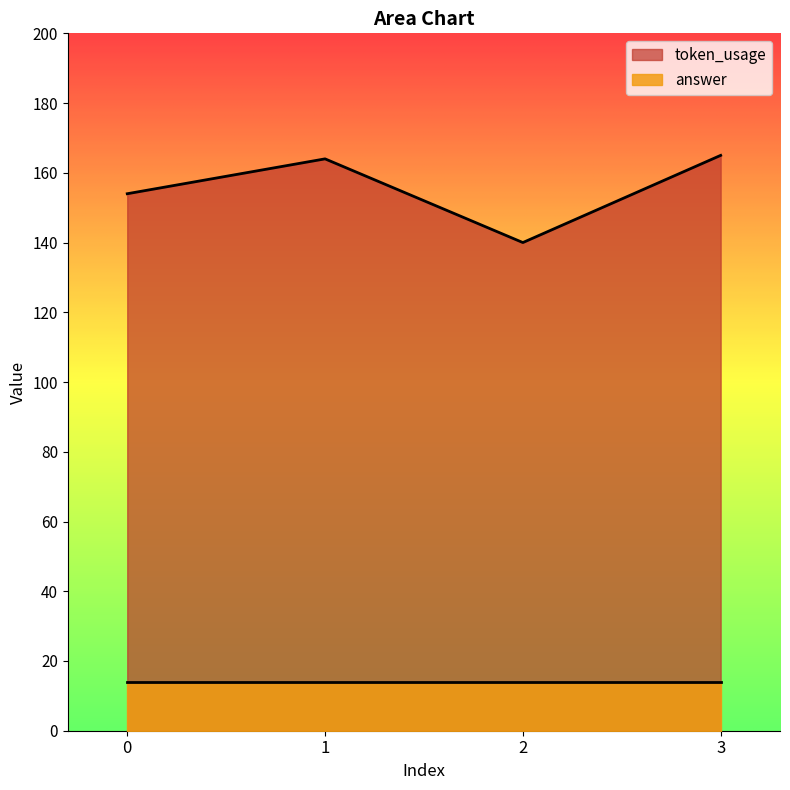

What is the value of the 1st point from the left?

154